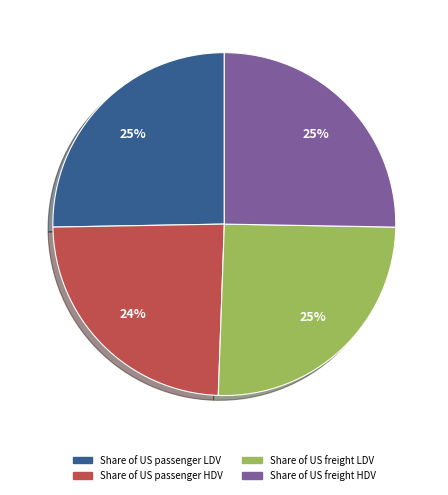

What is the smallest slice in the pie chart?

Share of US passenger HDV